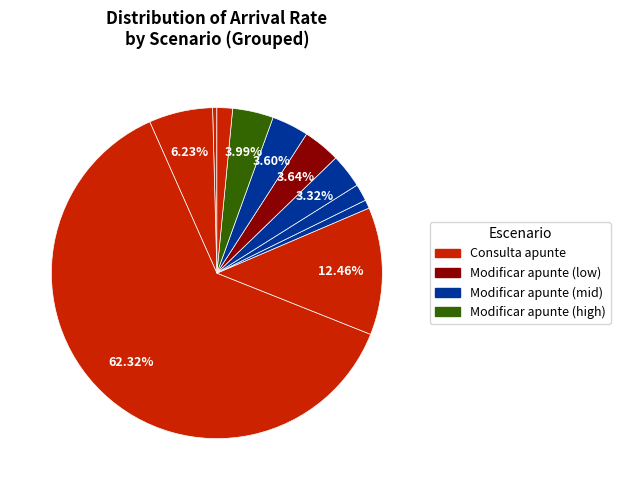

Does any single category account for the majority?

Yes